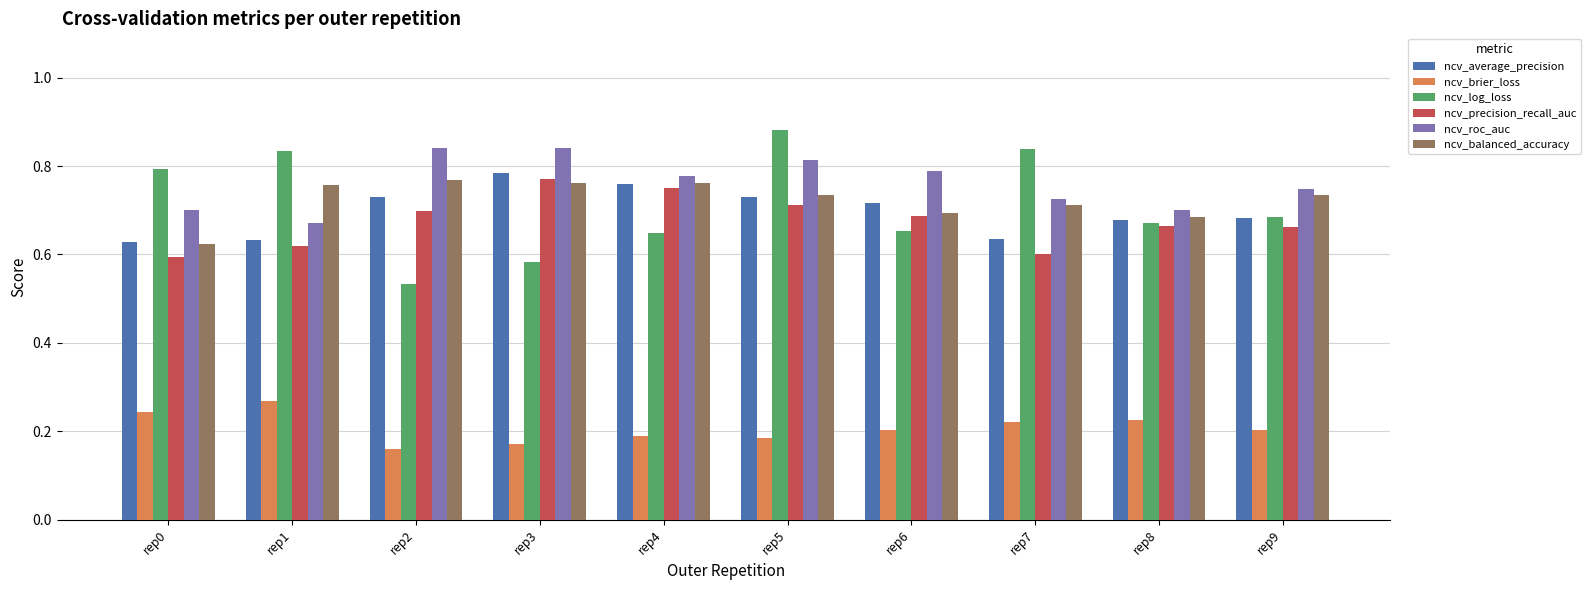

What is the total value across all series at rep5?

4.1